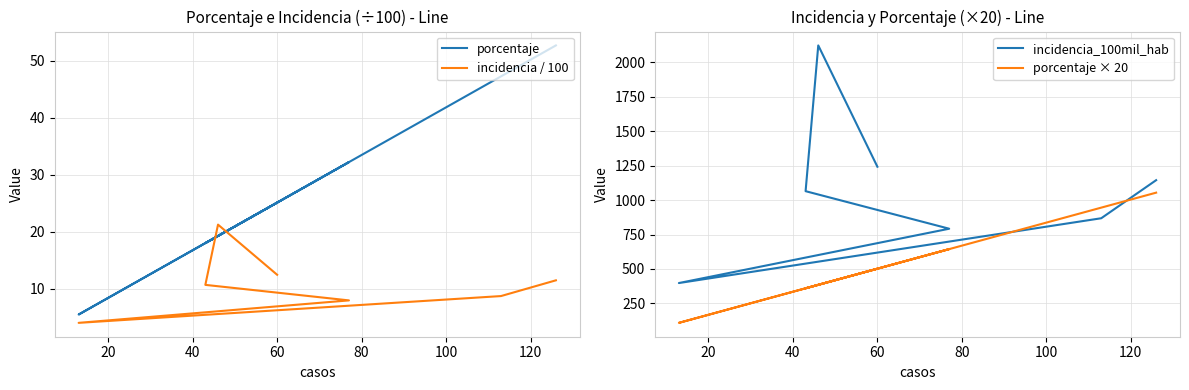

What is the average value of the porcentaje × 20 series?

571.4